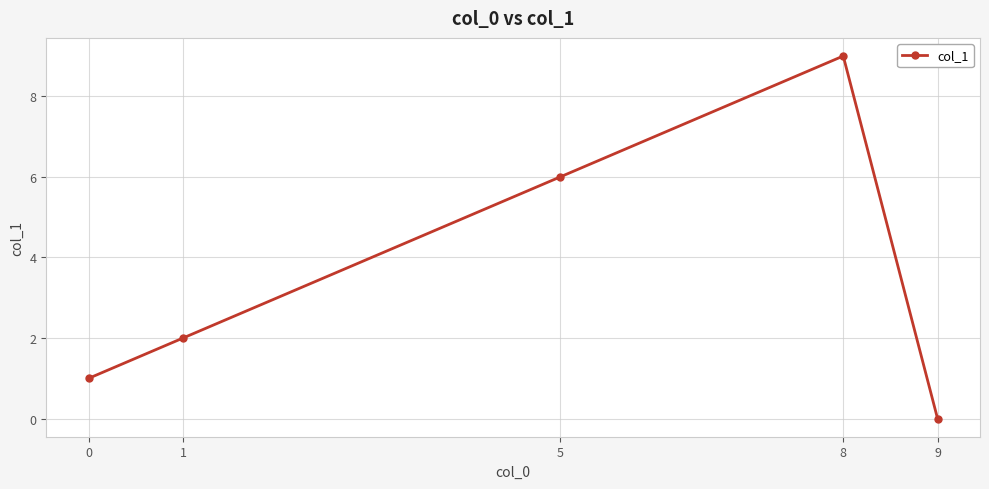

What is the change in value from 0 to 8?

+8